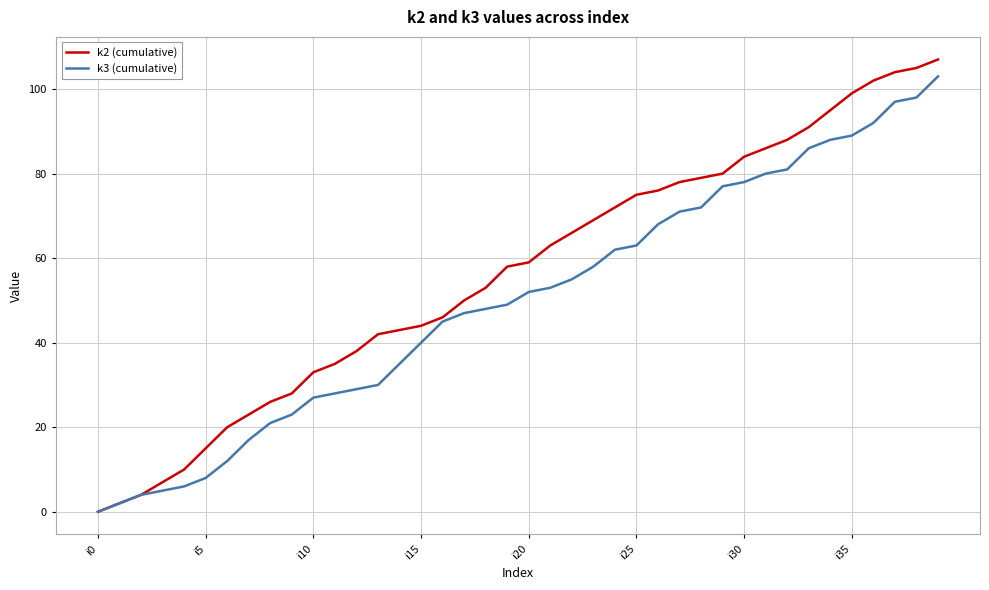

Reading left to right, list all the values displayed in this chart.

k2 (cumulative): 0	2	4	7	10	15	20	23	26	28	33	35	38	42	43	44	46	50	53	58	59	63	66	69	72	75	76	78	79	80	84	86	88	91	95	99	102	104	105	107
k3 (cumulative): 0	2	4	5	6	8	12	17	21	23	27	28	29	30	35	40	45	47	48	49	52	53	55	58	62	63	68	71	72	77	78	80	81	86	88	89	92	97	98	103